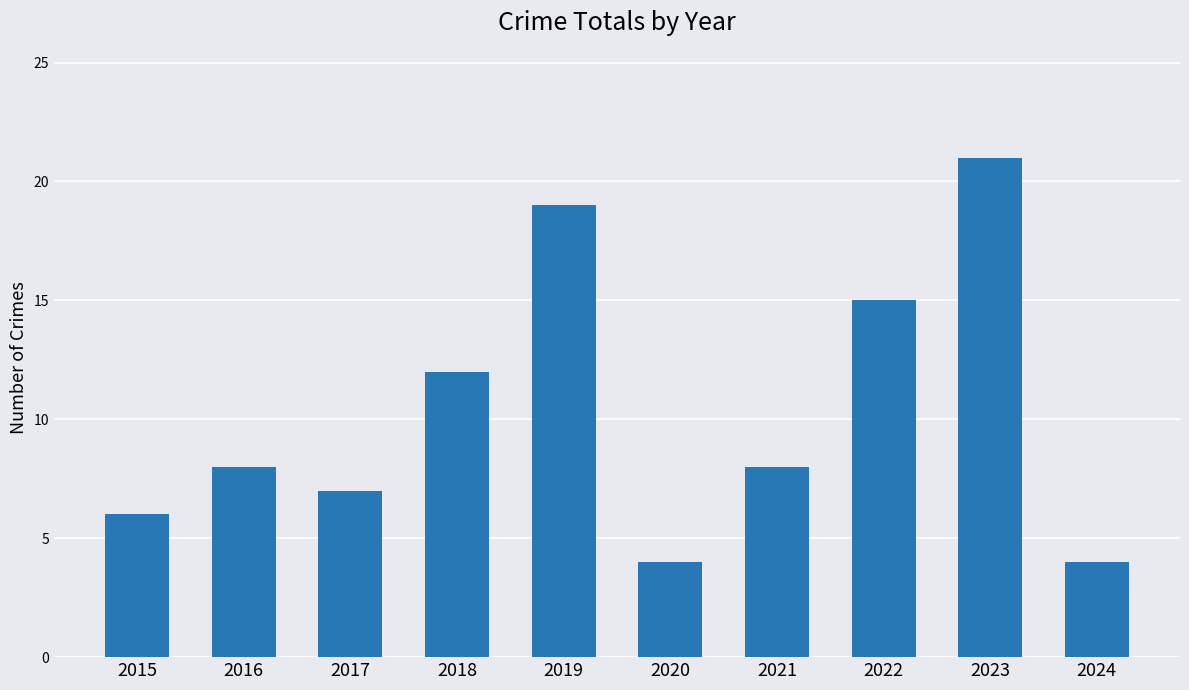

What is the smallest value displayed?

4